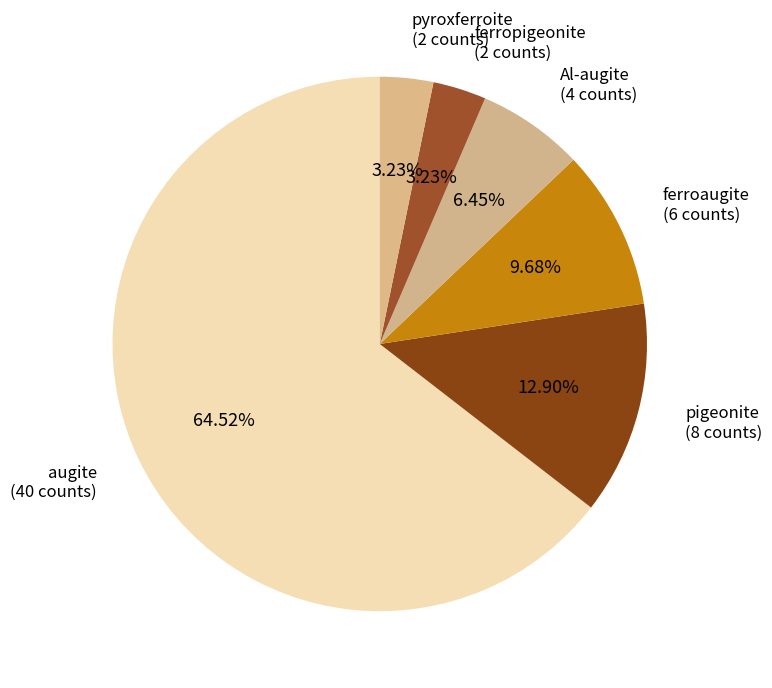

Approximately how many times larger is the value at pyroxferroite compared to Al-augite?

0.5